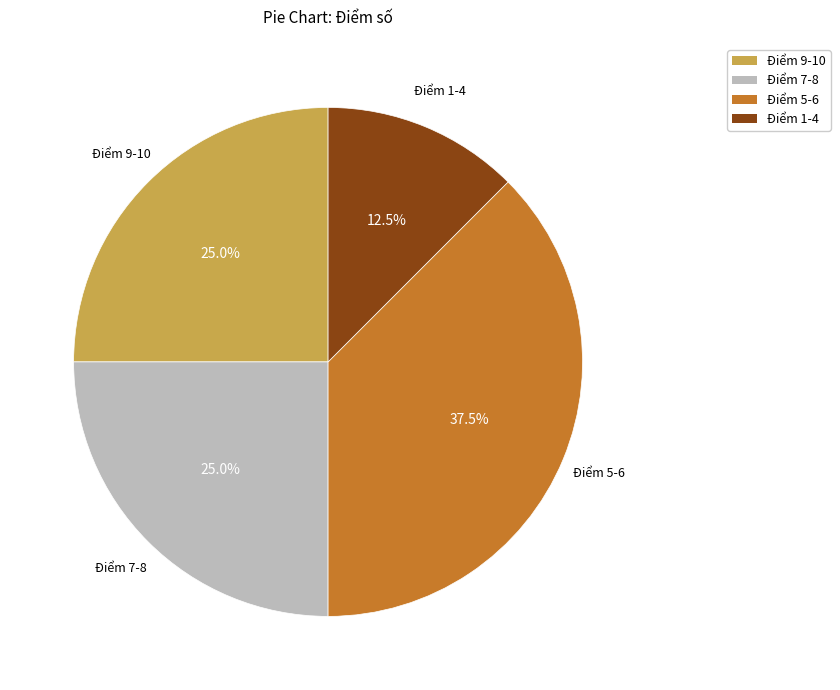

Is there any slice that represents more than half of the pie?

No